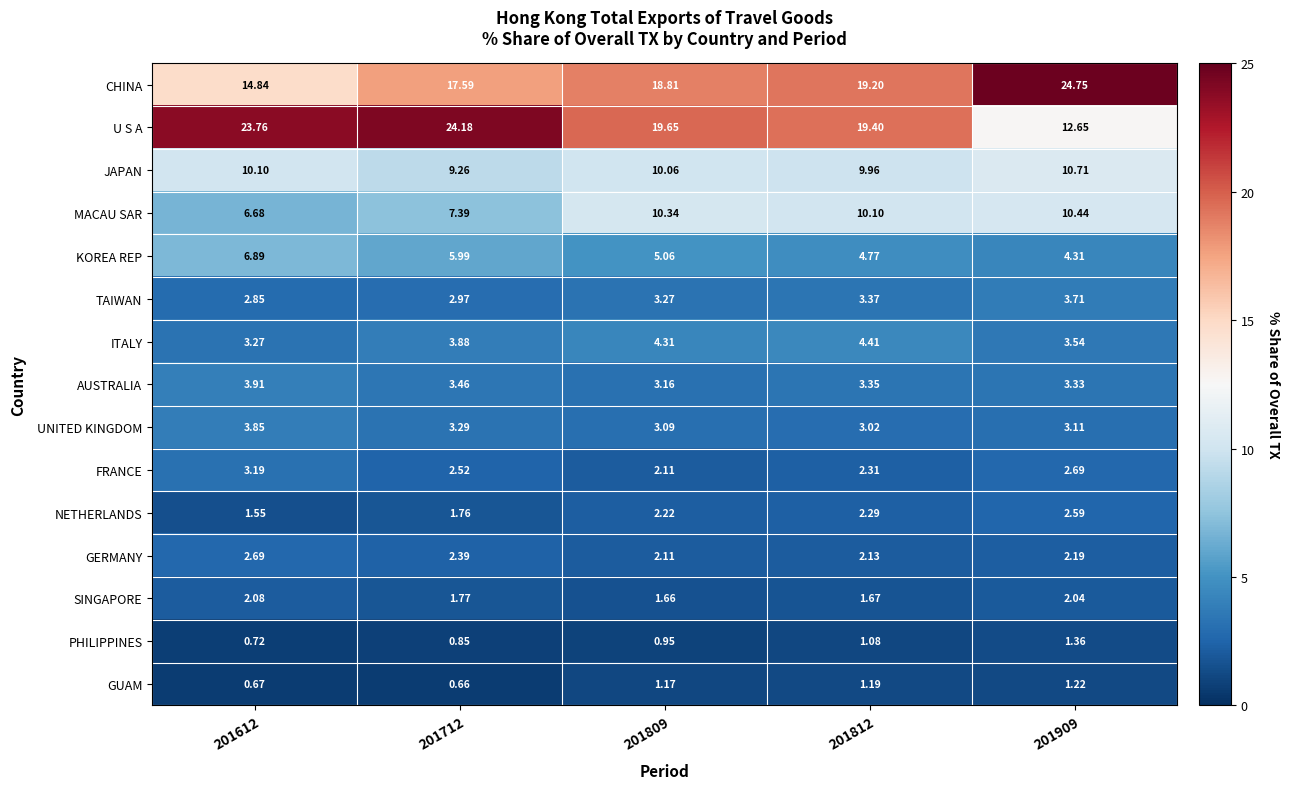

What is the difference between the highest and lowest values at 201812?

18.3